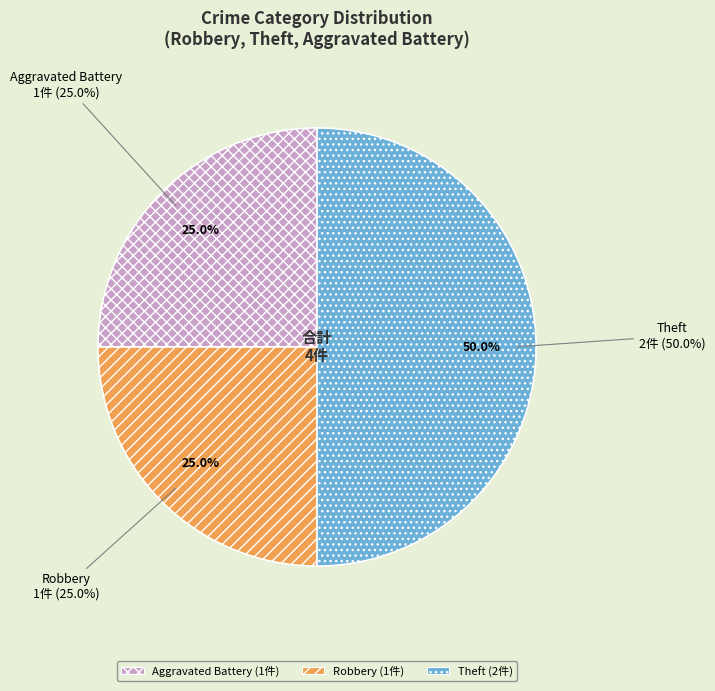

To the nearest percent, what percentage of the pie is Aggravated Battery?

25%